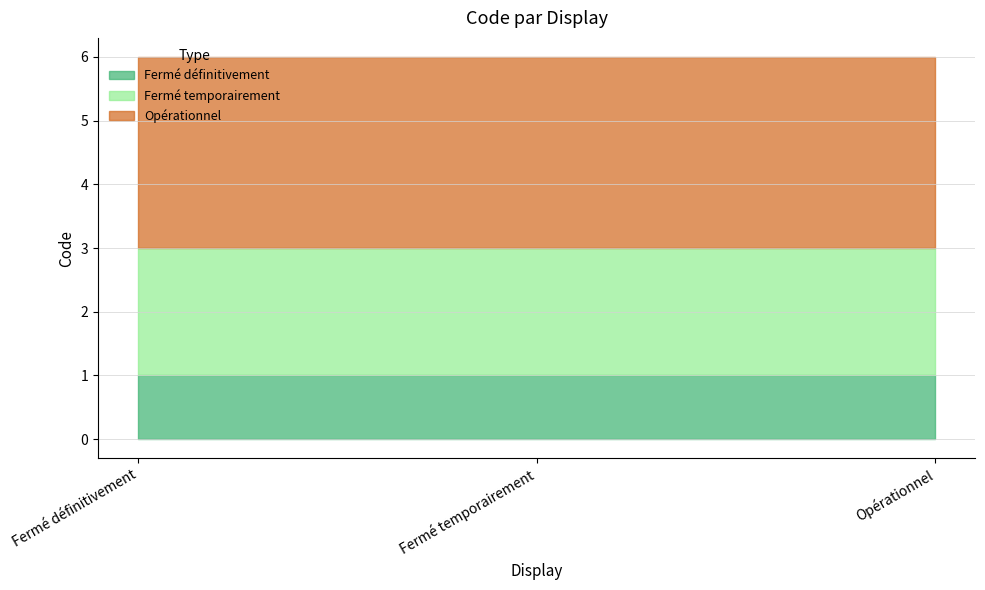

Between Opérationnel and Fermé temporairement, which is larger?

Opérationnel